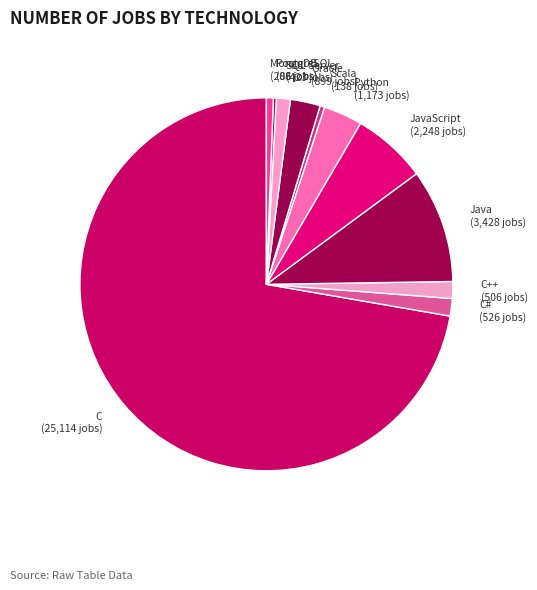

The Python slice represents 3% of the pie. True or false?

True